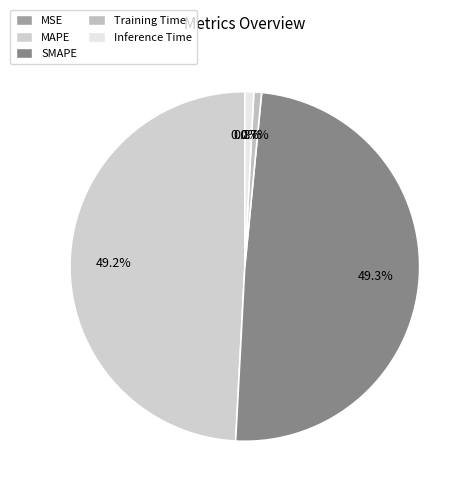

To the nearest percent, what is the difference between the MSE and MAPE slice percentages?

49%